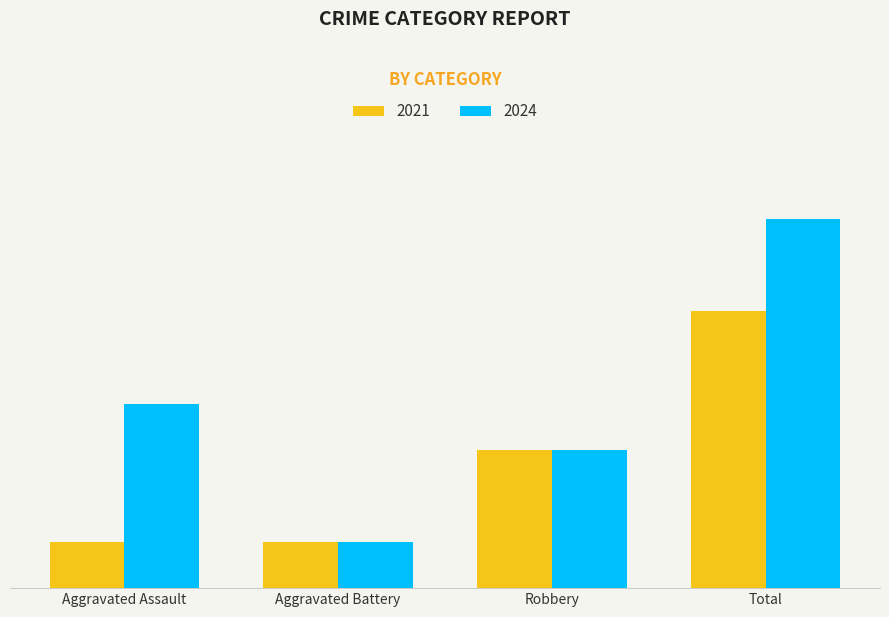

What is the sum of all 2021 values?

11